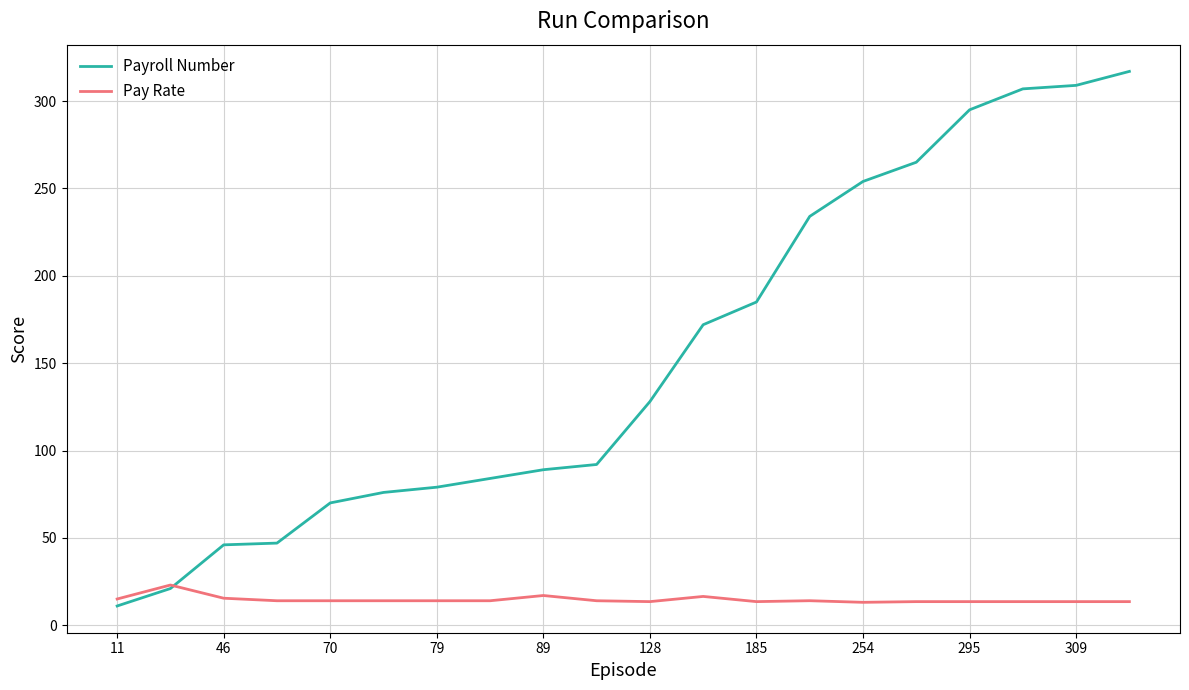

Which series ends up on top after the final intersection of Pay Rate and Payroll Number?

Payroll Number